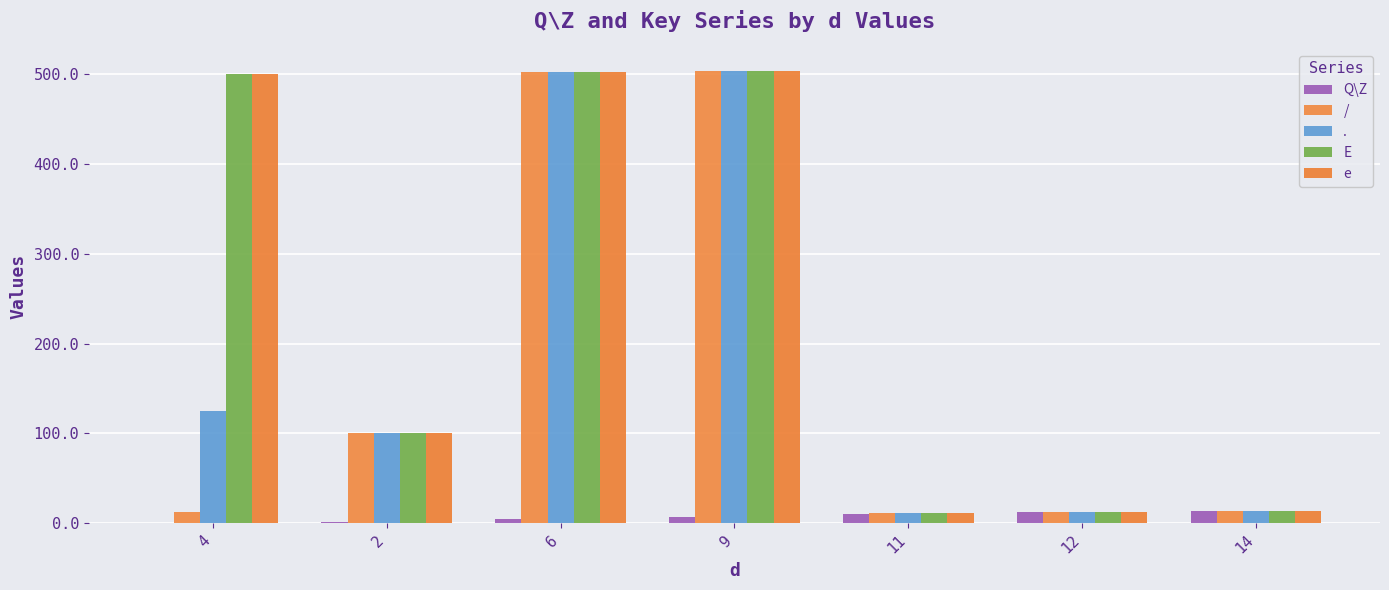

At how many categories does at least one series exceed 333?

3